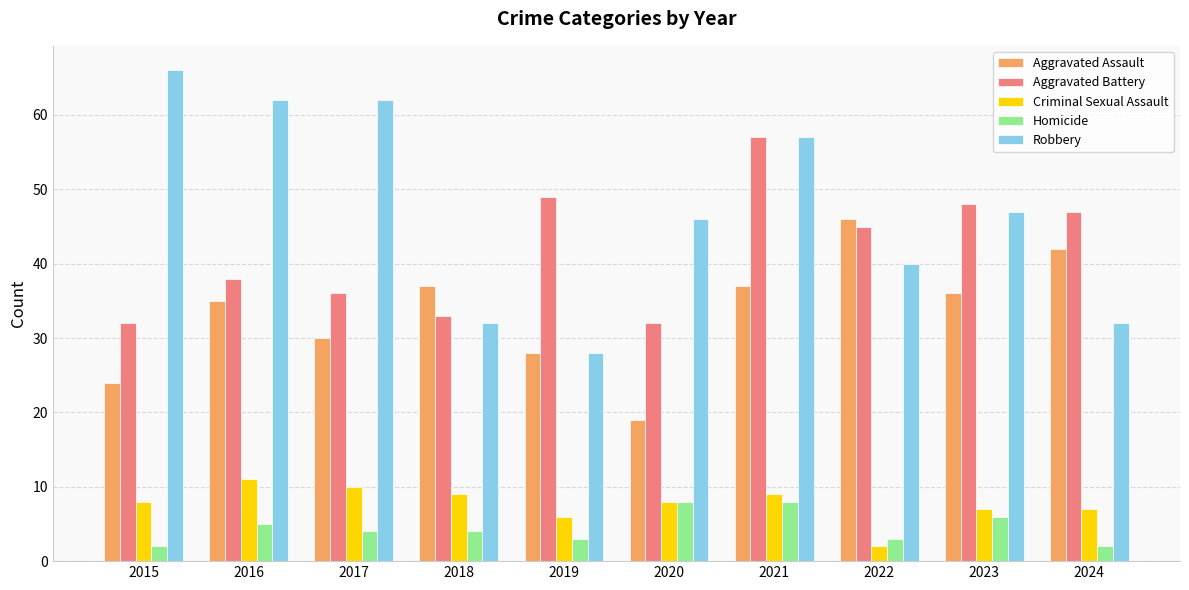

Reading left to right, list all the values displayed in this chart.

Aggravated Assault: 2015=24	2016=35	2017=30	2018=37	2019=28	2020=19	2021=37	2022=46	2023=36	2024=42
Aggravated Battery: 2015=32	2016=38	2017=36	2018=33	2019=49	2020=32	2021=57	2022=45	2023=48	2024=47
Criminal Sexual Assault: 2015=8	2016=11	2017=10	2018=9	2019=6	2020=8	2021=9	2022=2	2023=7	2024=7
Homicide: 2015=2	2016=5	2017=4	2018=4	2019=3	2020=8	2021=8	2022=3	2023=6	2024=2
Robbery: 2015=66	2016=62	2017=62	2018=32	2019=28	2020=46	2021=57	2022=40	2023=47	2024=32